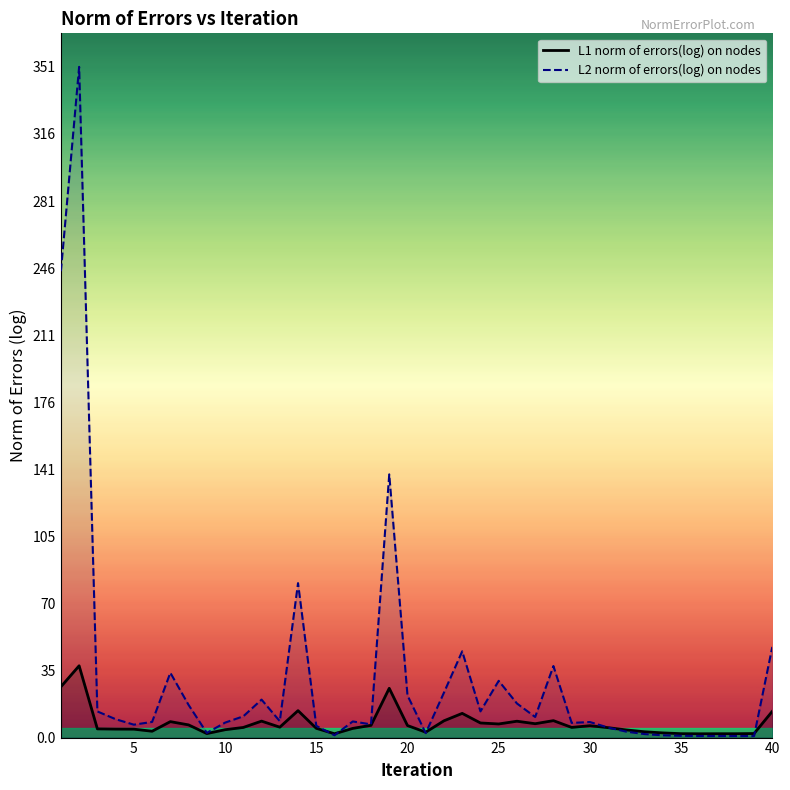

Count the number of data series in this chart.

2